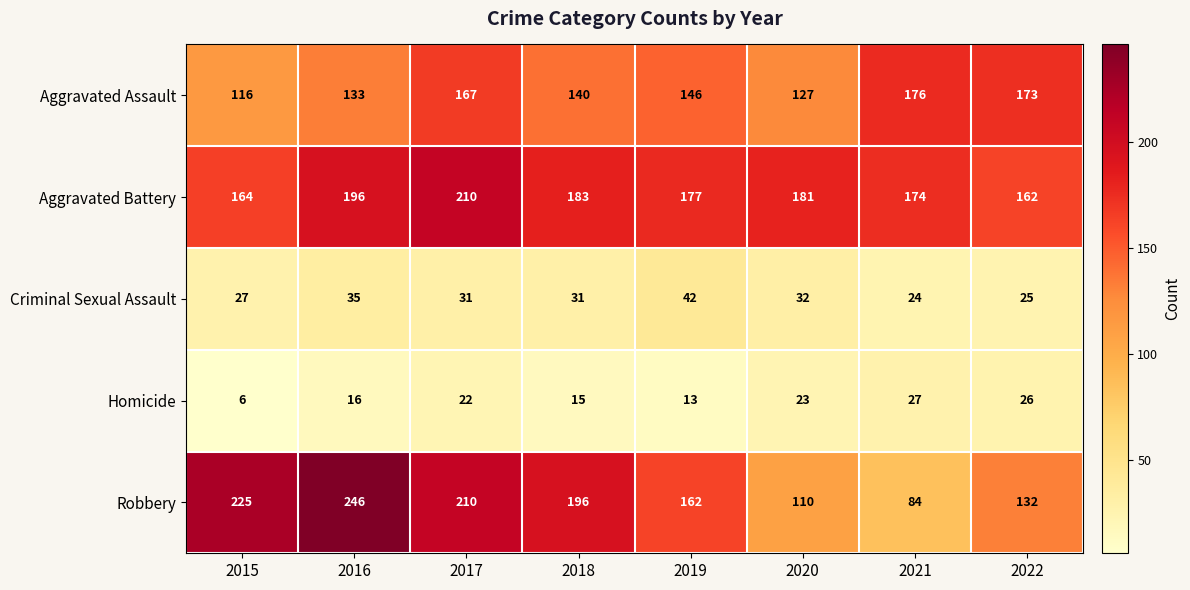

At 2019, list the series in order from smallest to largest.

Homicide, Criminal Sexual Assault, Aggravated Assault, Robbery, Aggravated Battery